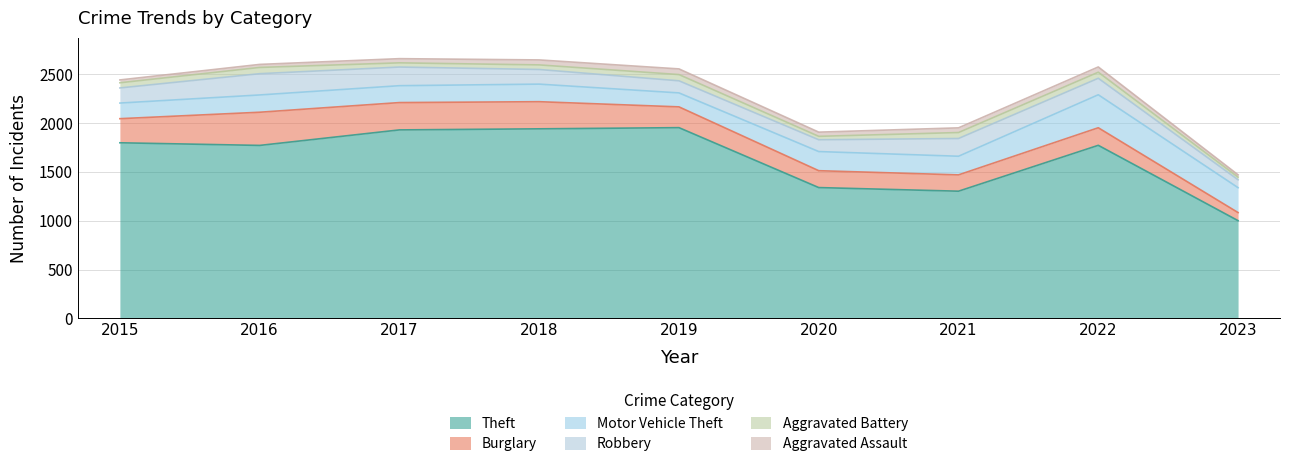

Which label corresponds to the smallest value in the chart?

2023